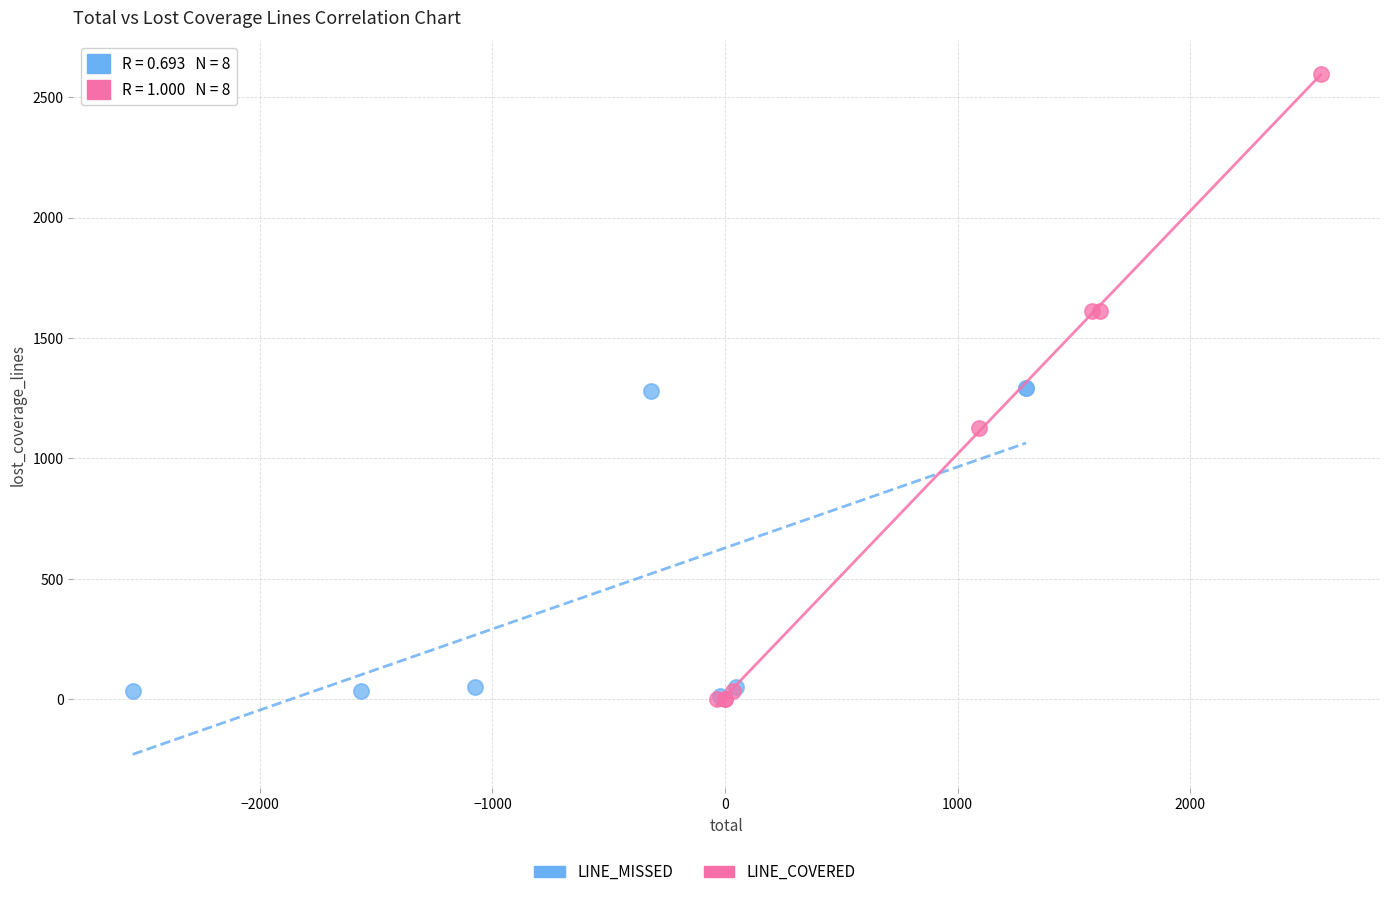

Which series reaches the maximum Y coordinate?

LINE_COVERED